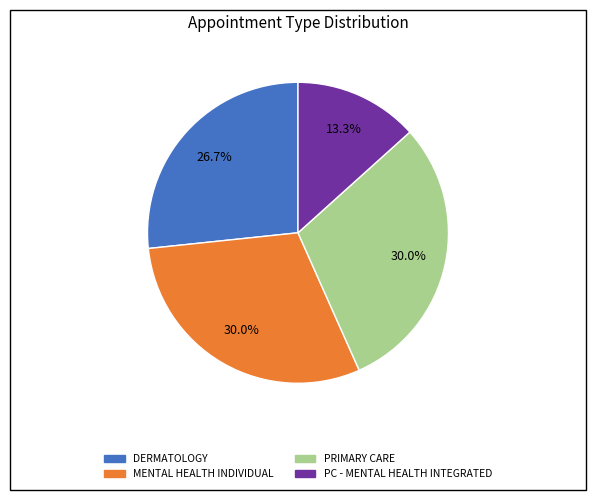

Does any single category account for the majority?

No